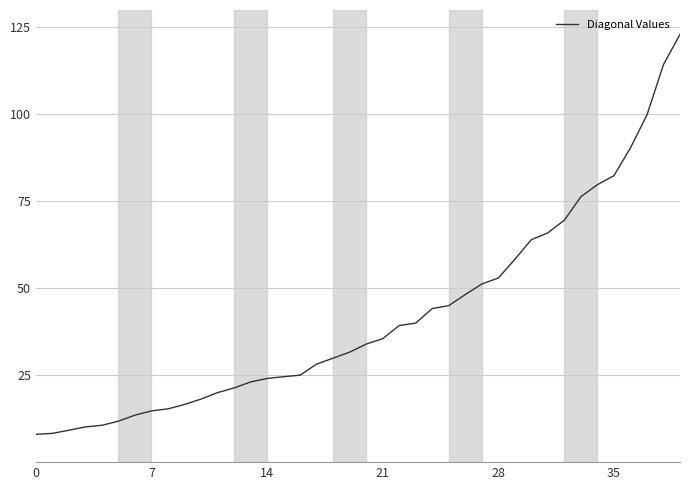

What is the minimum value shown in the chart?

8.0